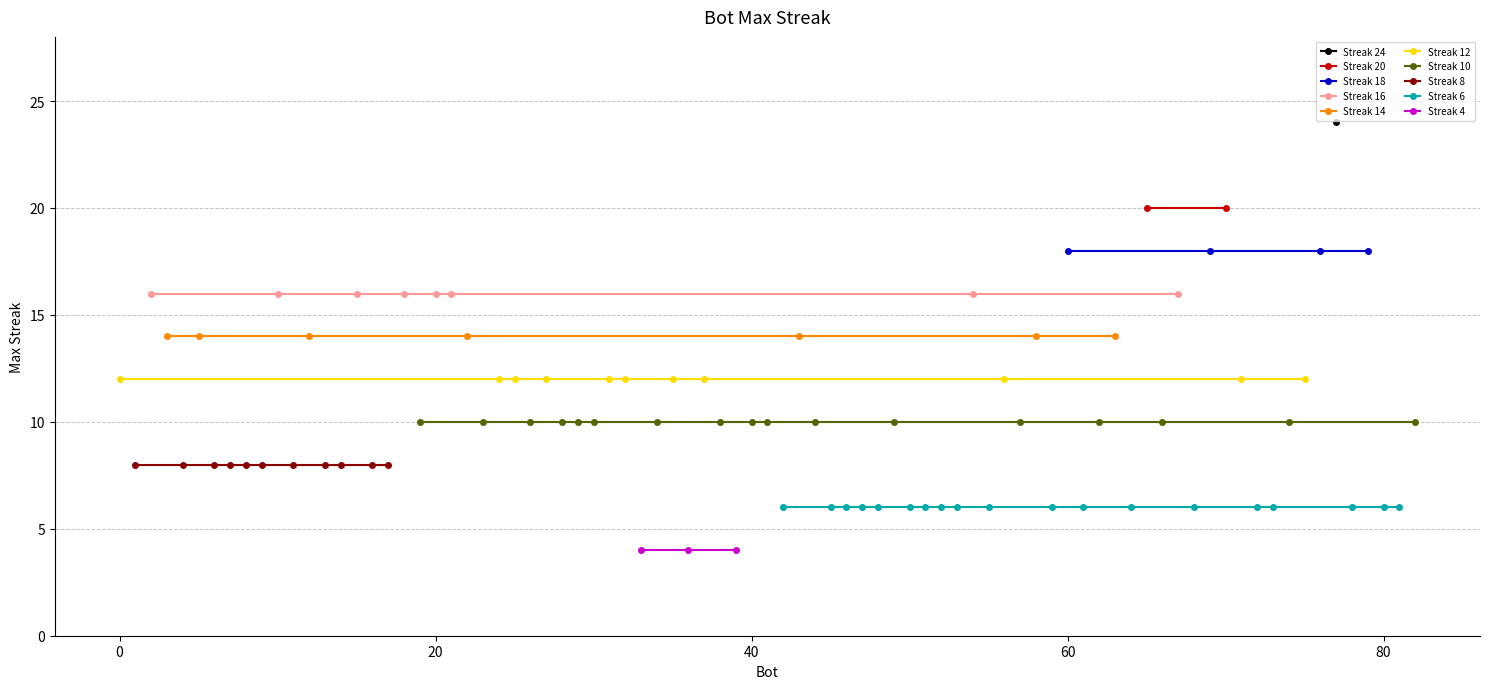

True or false: the data shows 24 at 77.

True